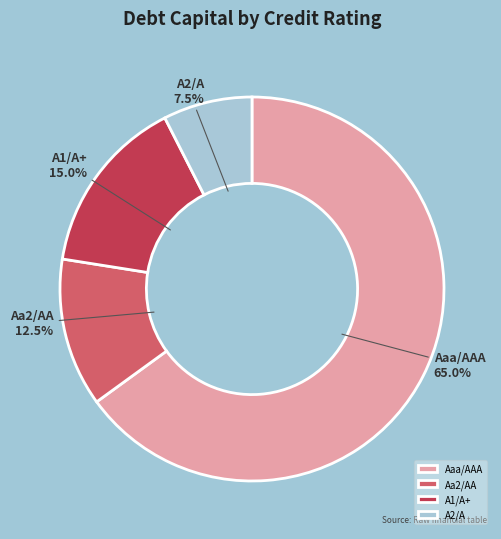

Which category has the smallest portion of the pie?

A2/A